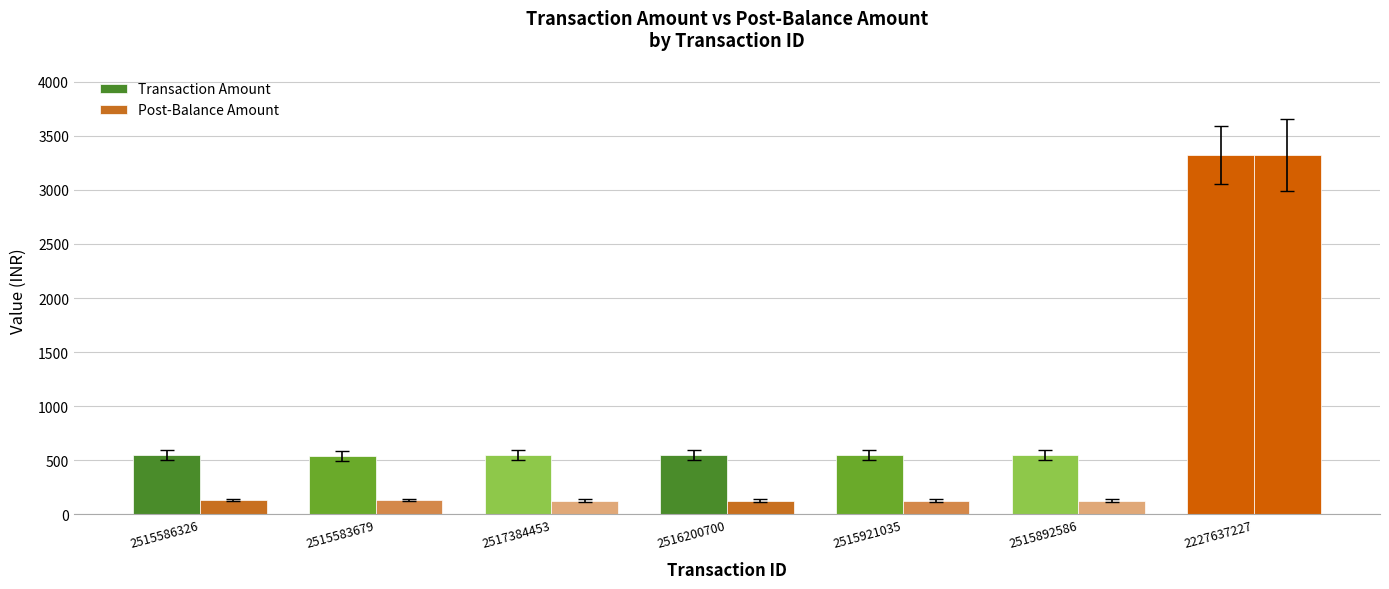

At how many categories does at least one series exceed 153?

7